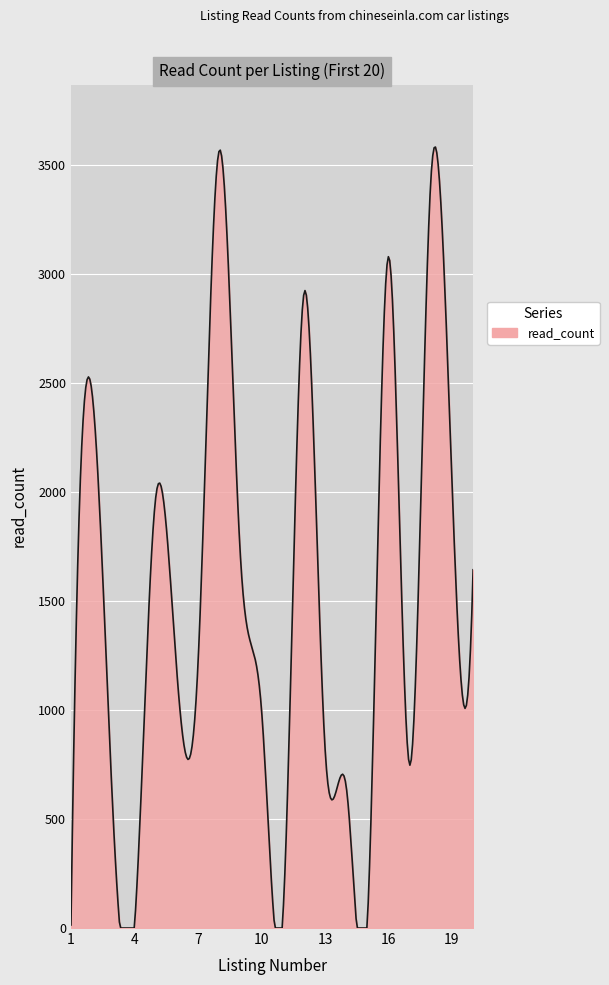

What is the difference between the maximum and minimum values?

3581.5